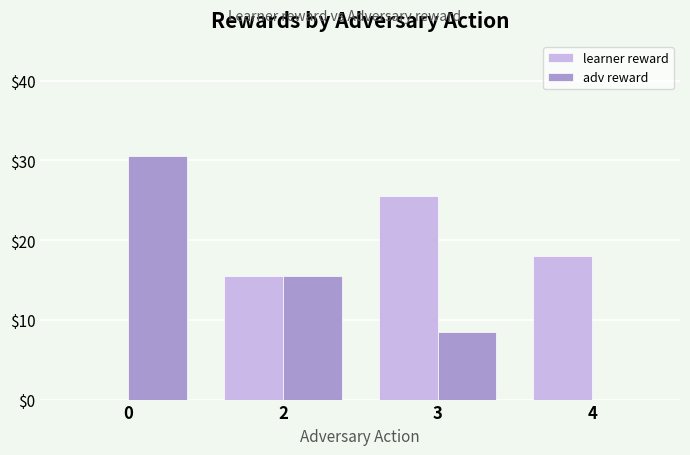

True or false: adv reward has a value of 0.0 at 4.

True